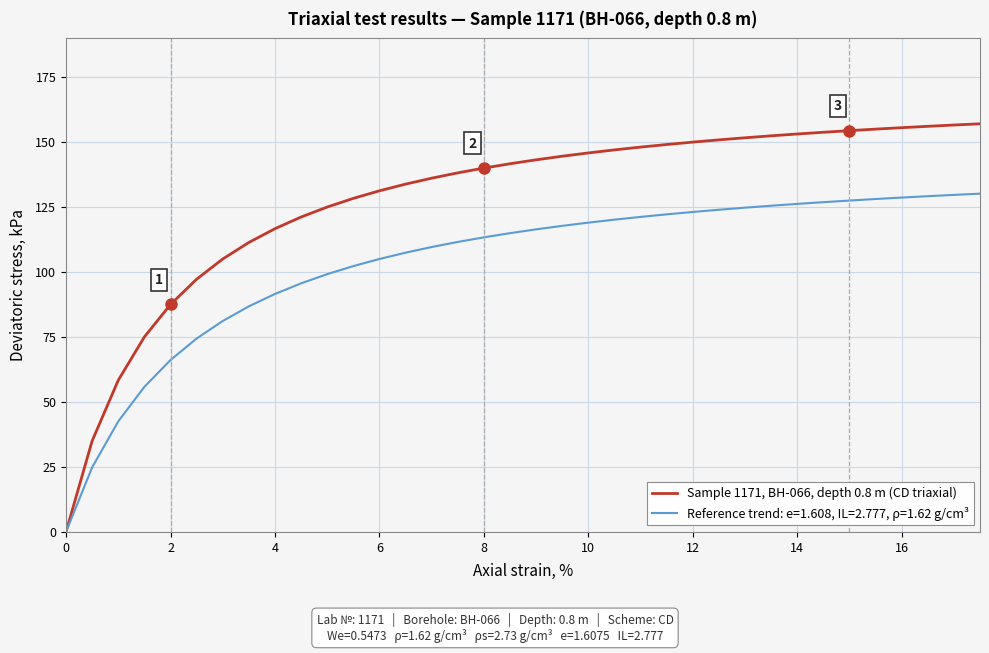

Which series has the widest spread of values?

Sample 1171, BH-066, depth 0.8 m (CD triaxial)